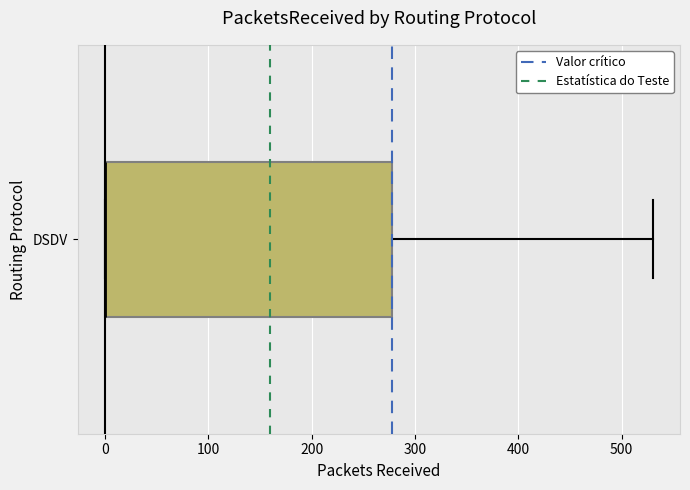

Transcribe this box plot: give where the median line is, the range the box spans, and where the two whiskers end, as read against the x-axis. The values are not printed on the chart, so give them approximately, as read against the axis.

median 0 (drawn on the box's left edge), box 0 to 280, whiskers 0 to 530